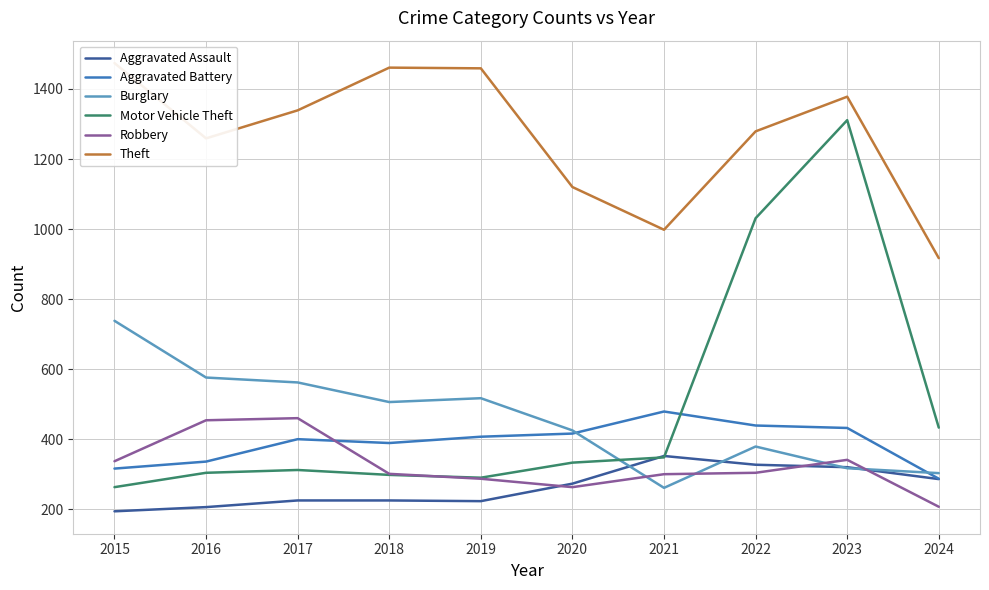

Which series has the largest total across all categories?

Theft